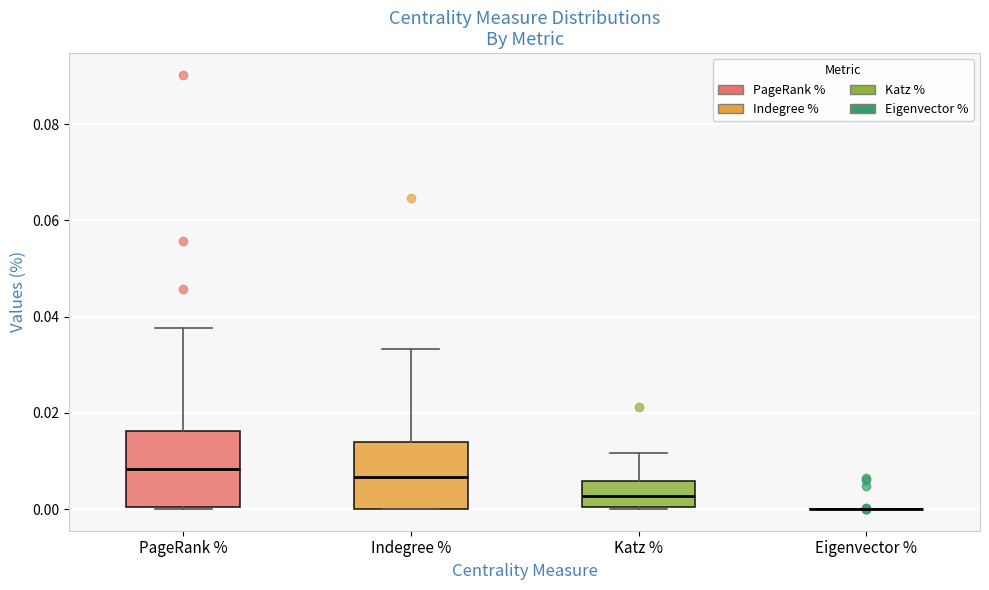

Reading left to right, read every box against the y-axis: the position of its median line, the range the box covers, and the ends of its whiskers. The values are not printed on the chart, so give them approximately, as read against the axis.

PageRank %: median 0.008, box 0.000 to 0.016, whiskers 0.000 to 0.038
Indegree %: median 0.006, box 0.000 to 0.014, whiskers 0.000 to 0.034
Katz %: median 0.002, box 0.000 to 0.006, whiskers 0.000 to 0.012
Eigenvector %: box collapsed to a line at 0.000, whiskers 0.000 to 0.000